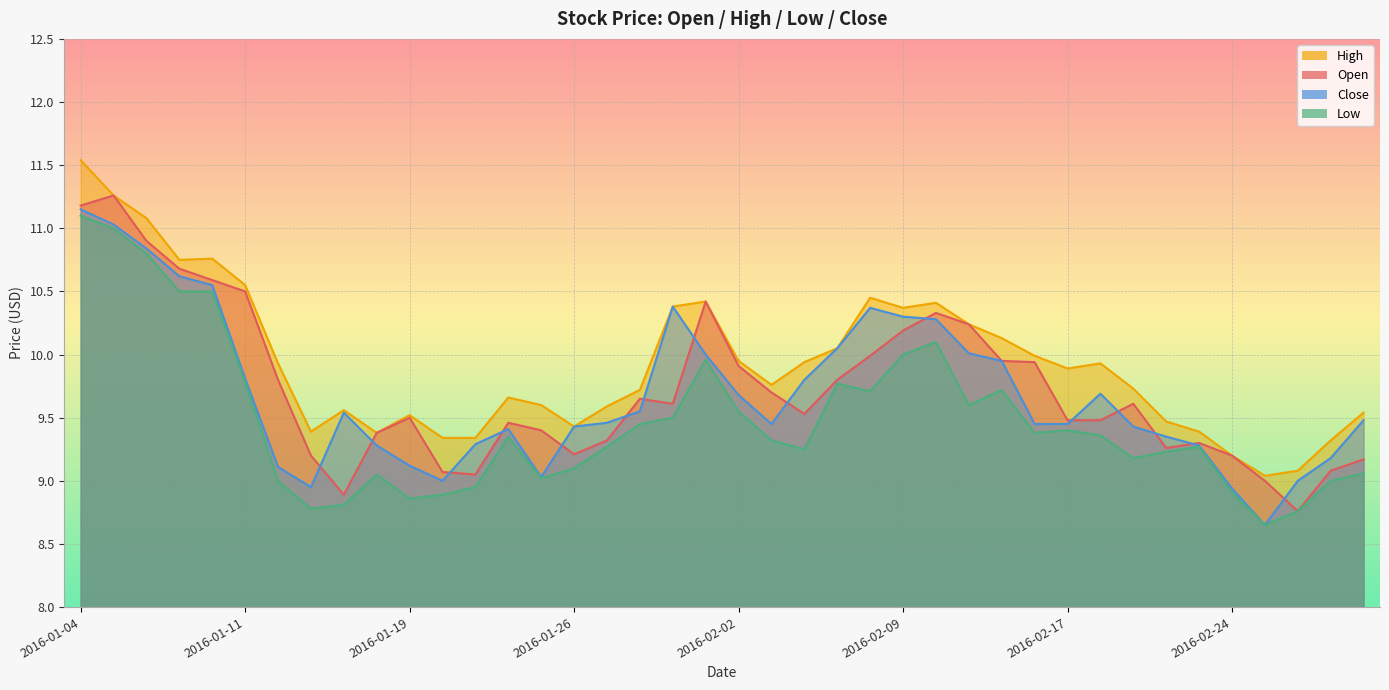

Reading left to right, transcribe all the data shown in this chart.

Open: 11.2	11.3	10.9	10.7	10.6	10.5	9.8	9.2	8.9	9.4	9.5	9.1	9.1	9.5	9.4	9.2	9.3	9.7	9.6	10.4	9.9	9.7	9.5	9.8	10.0	10.2	10.3	10.2	9.9	9.9	9.5	9.5	9.6	9.3	9.3	9.2	9.0	8.8	9.1	9.2
High: 11.5	11.3	11.1	10.8	10.8	10.6	9.9	9.4	9.6	9.4	9.5	9.3	9.3	9.7	9.6	9.4	9.6	9.7	10.4	10.4	9.9	9.8	9.9	10.1	10.4	10.4	10.4	10.2	10.1	10.0	9.9	9.9	9.7	9.5	9.4	9.2	9.0	9.1	9.3	9.5
Low: 11.1	11.0	10.8	10.5	10.5	9.8	9.0	8.8	8.8	9.1	8.9	8.9	8.9	9.3	9.0	9.1	9.3	9.4	9.5	10.0	9.6	9.3	9.2	9.8	9.7	10.0	10.1	9.6	9.7	9.4	9.4	9.4	9.2	9.2	9.3	8.9	8.7	8.8	9.0	9.1
Close: 11.2	11.0	10.8	10.6	10.6	9.8	9.1	8.9	9.5	9.3	9.1	9.0	9.3	9.4	9.0	9.4	9.5	9.6	10.4	10.0	9.7	9.4	9.8	10.1	10.4	10.3	10.3	10.0	9.9	9.4	9.4	9.7	9.4	9.3	9.3	8.9	8.7	9.0	9.2	9.5